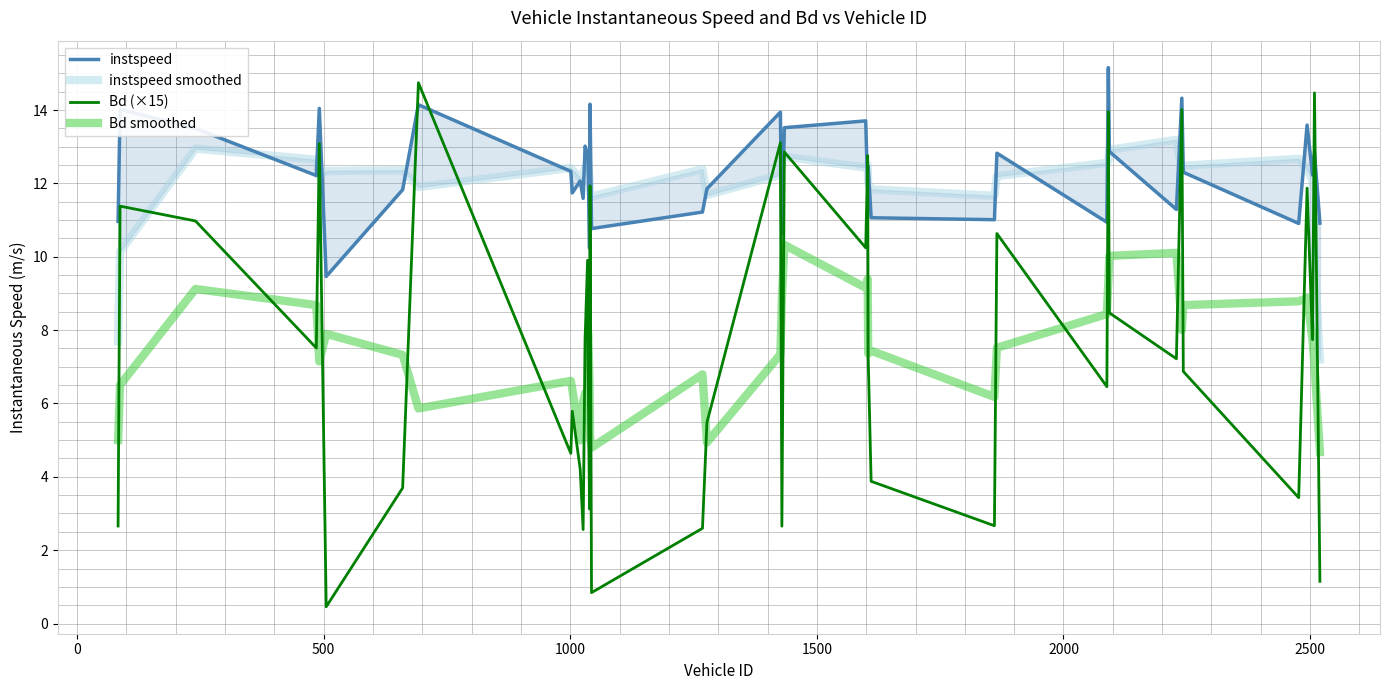

What is the minimum value for Bd (×15)?

0.5